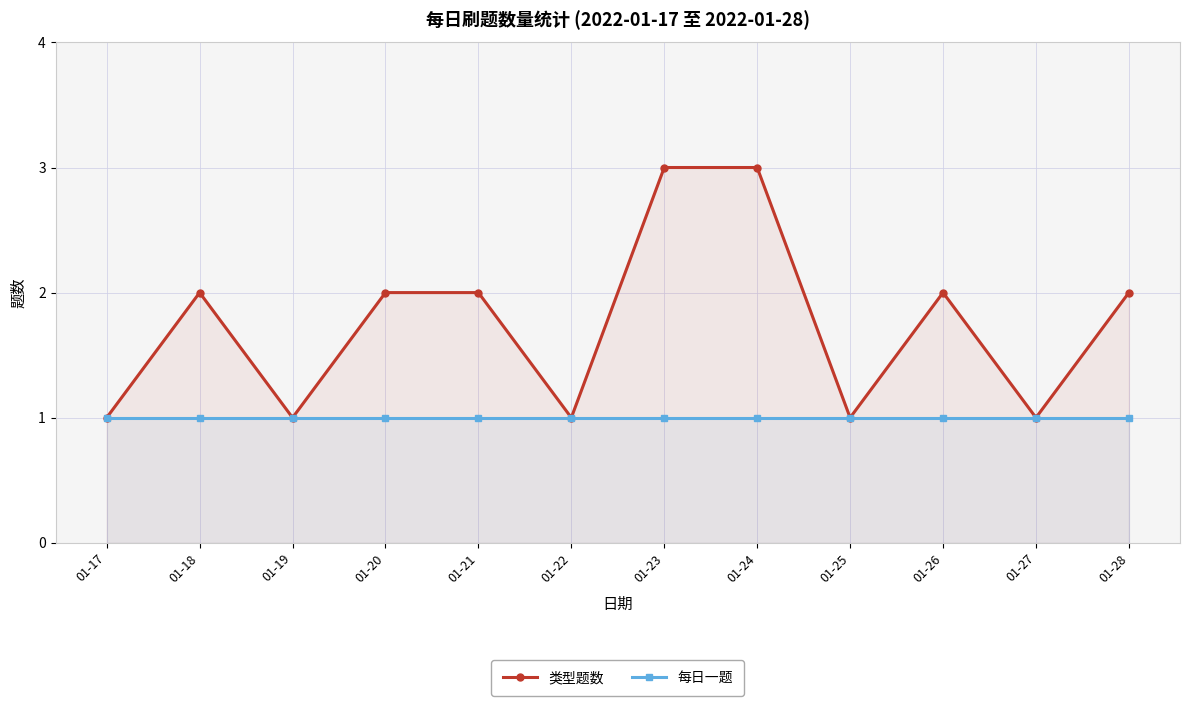

Which series has the largest total across all categories?

类型题数